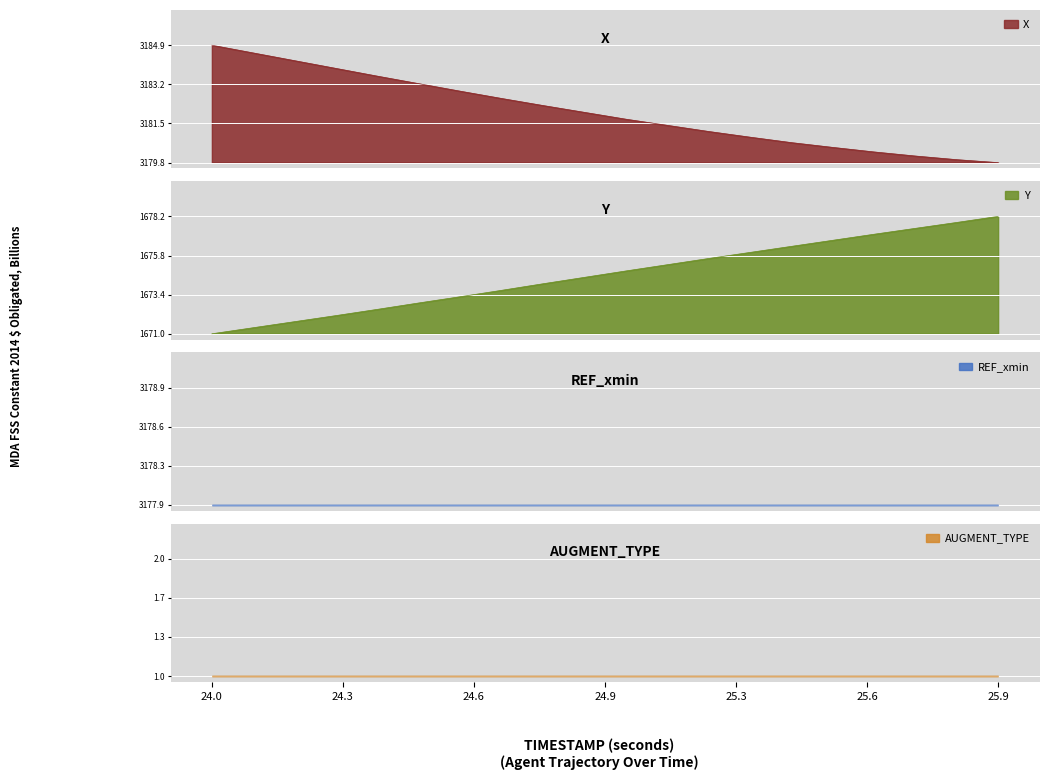

Is the value of X at 24.9 greater than the value of Y at 24.8?

Yes